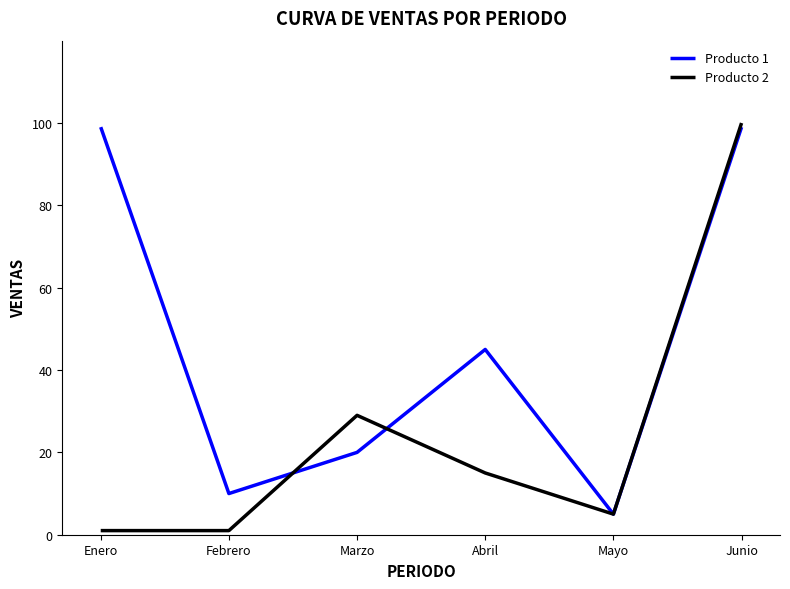

Reading right to left, what are all the values shown in this chart?

Producto 1: Junio=99	Mayo=5	Abril=45	Marzo=20	Febrero=10	Enero=99
Producto 2: Junio=100	Mayo=5	Abril=15	Marzo=29	Febrero=1	Enero=1